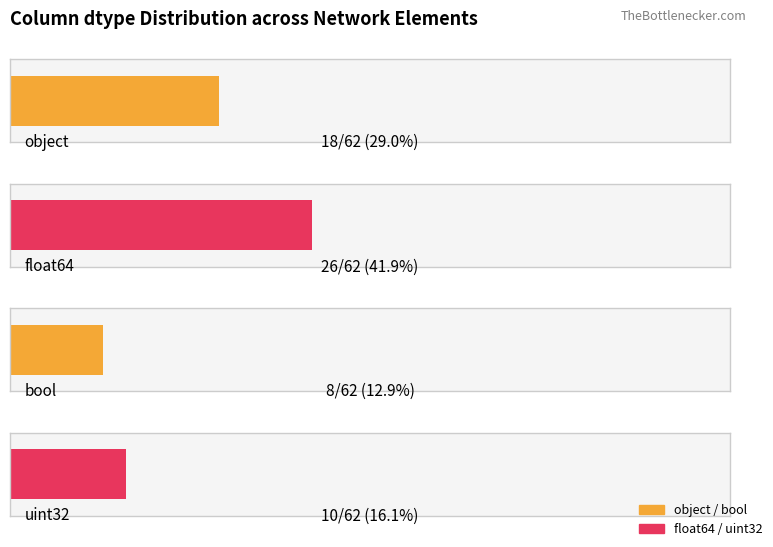

Reading left to right, transcribe all the data shown in this chart.

18	26	8	10